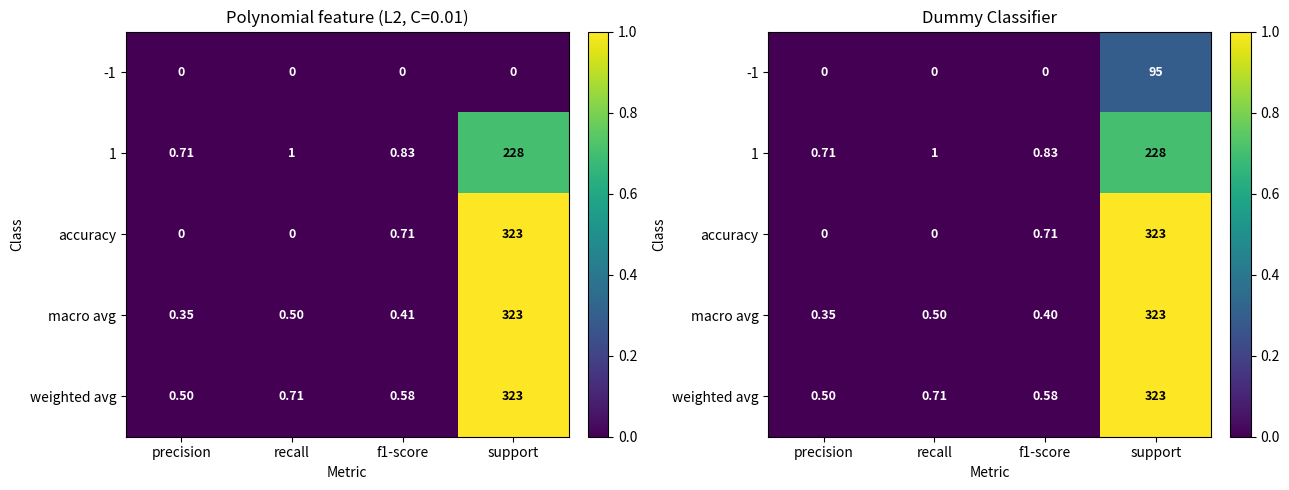

At which category is the sum across all series the highest?

support